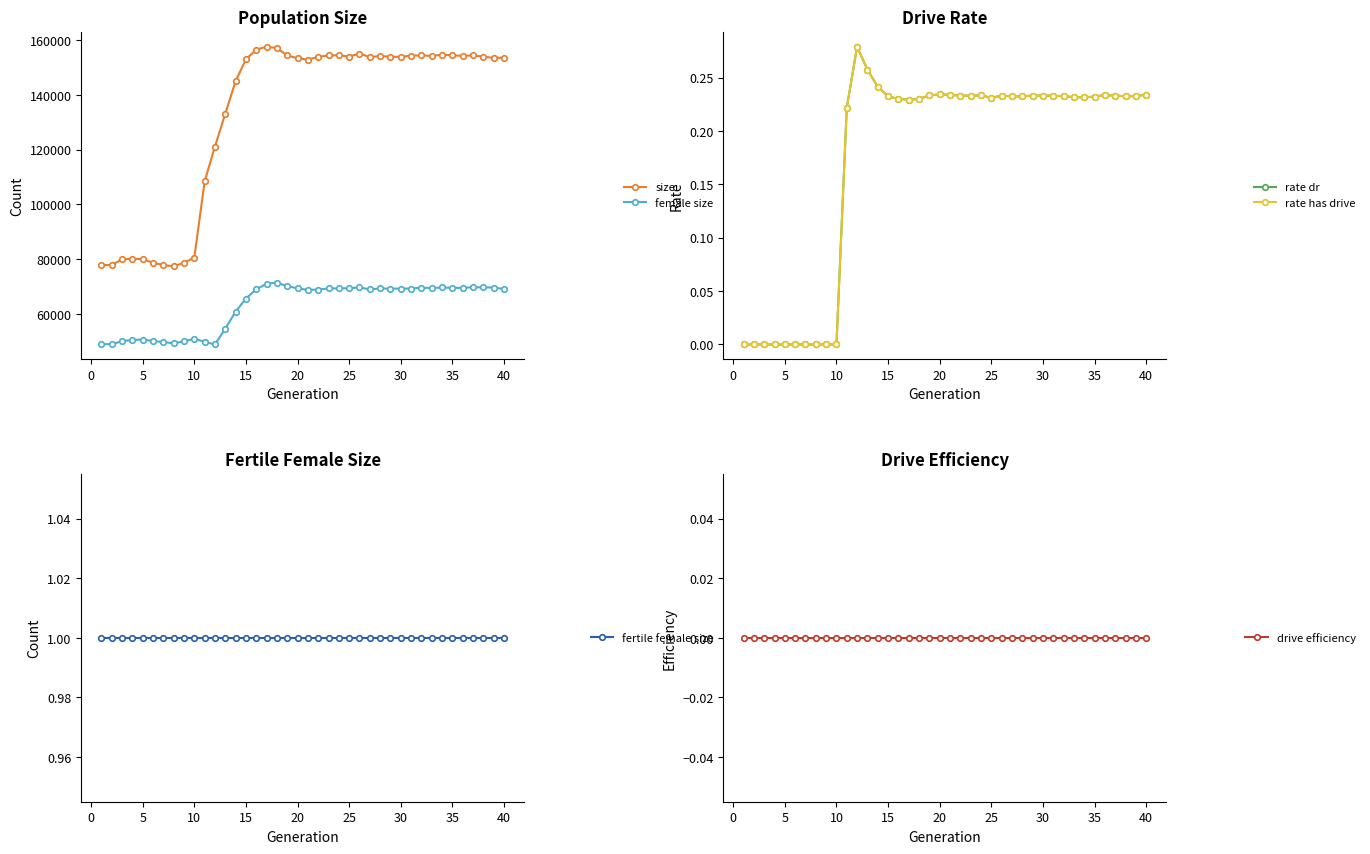

True or false: female size and size intersect in this chart.

False